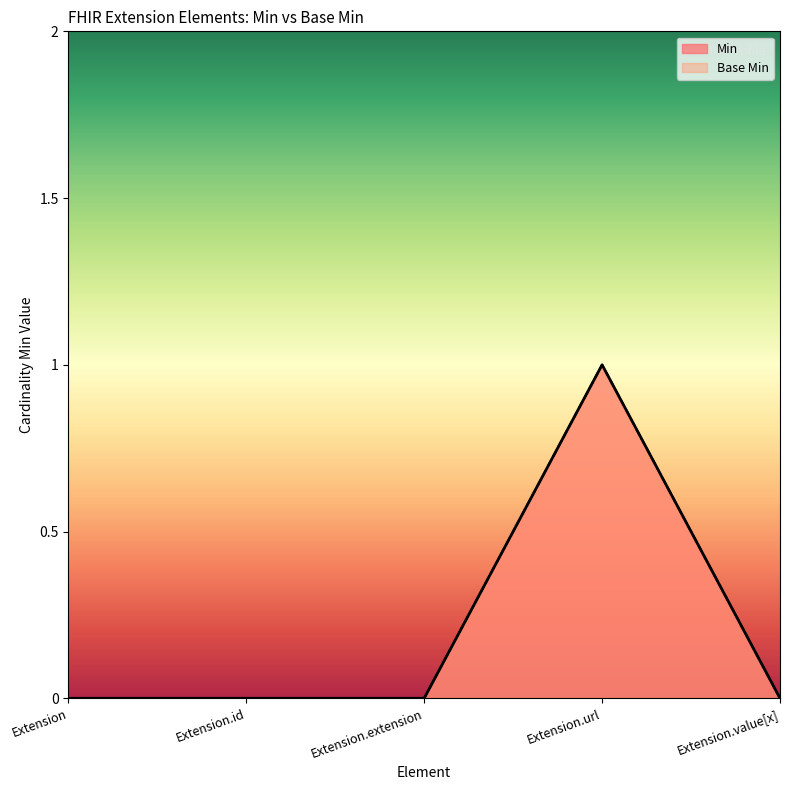

In Min, how many points are higher than both neighbors (excluding endpoints)?

1